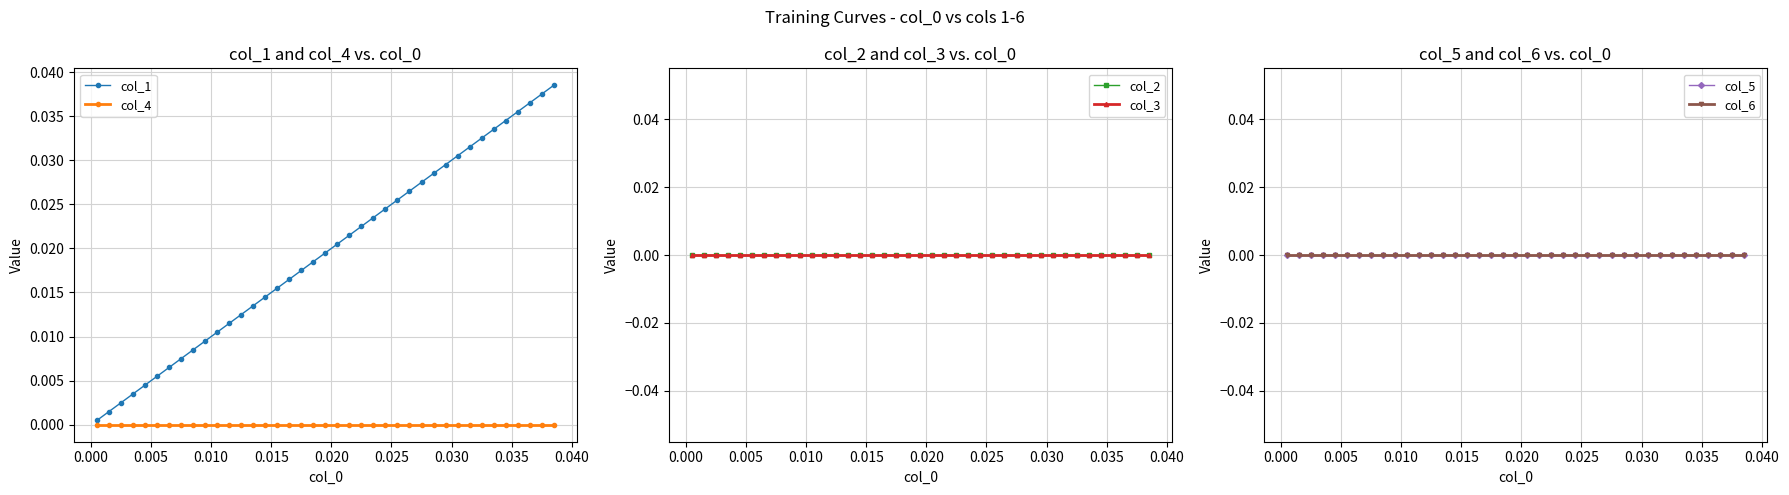

Which series has the largest total across all categories?

col_1